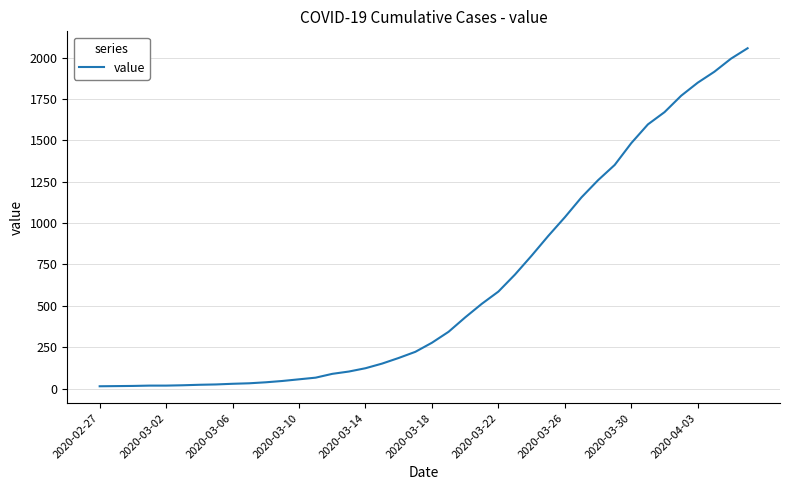

What is the difference between the maximum and minimum values?

2042